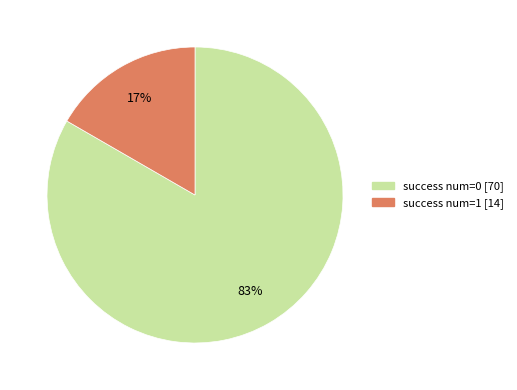

Which category accounts for the majority?

success num=0 [70]